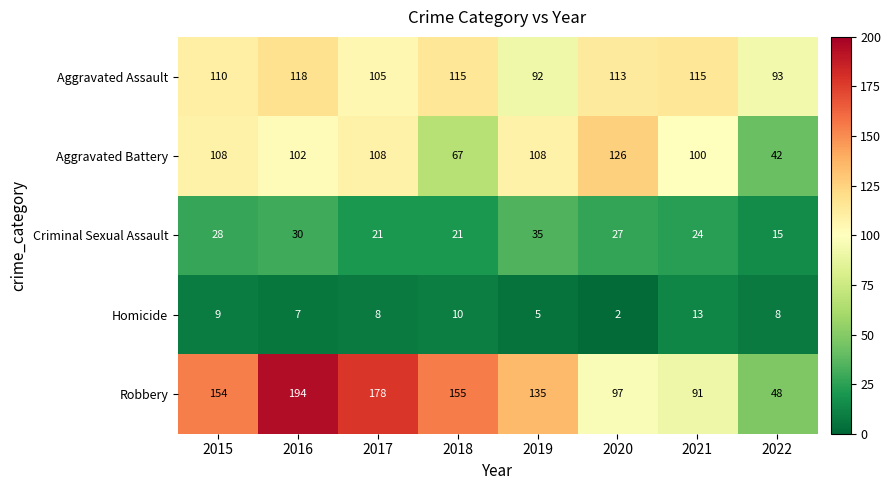

Which series has the largest range (max minus min)?

Robbery